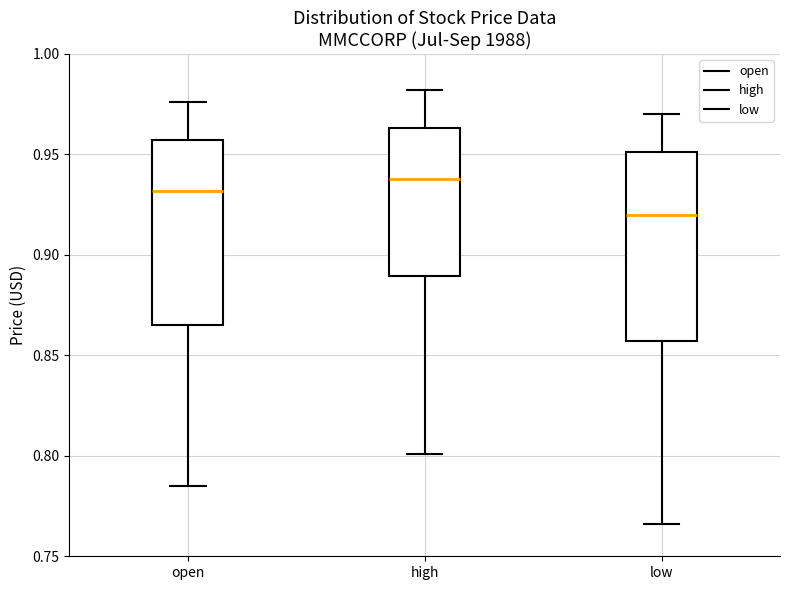

Which box has the lowest median line?

low